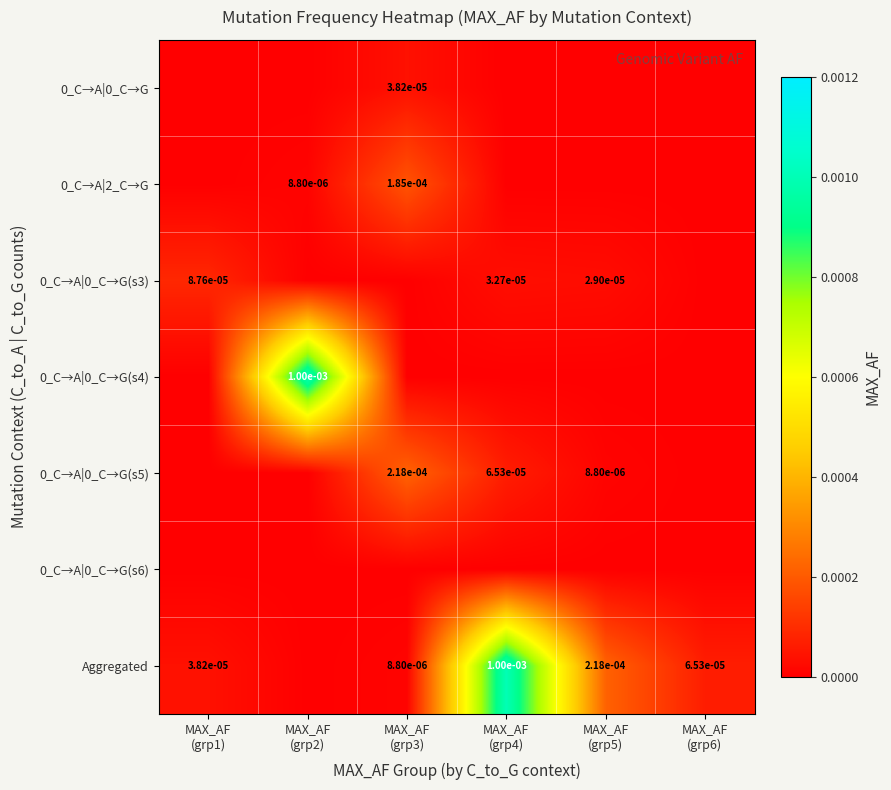

How many categories are shown in the chart?

6